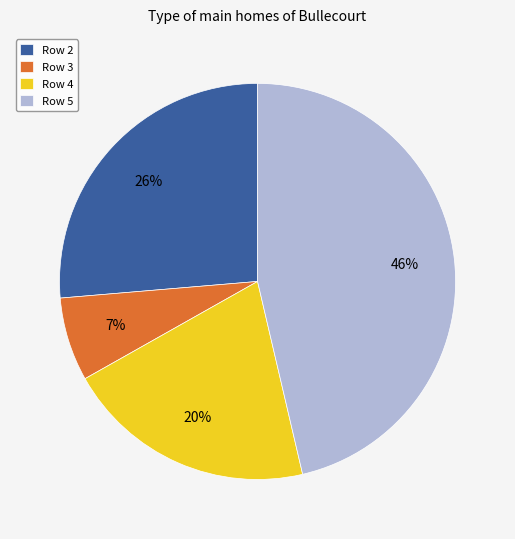

Rank the categories by value from highest to lowest.

Row 5, Row 2, Row 4, Row 3